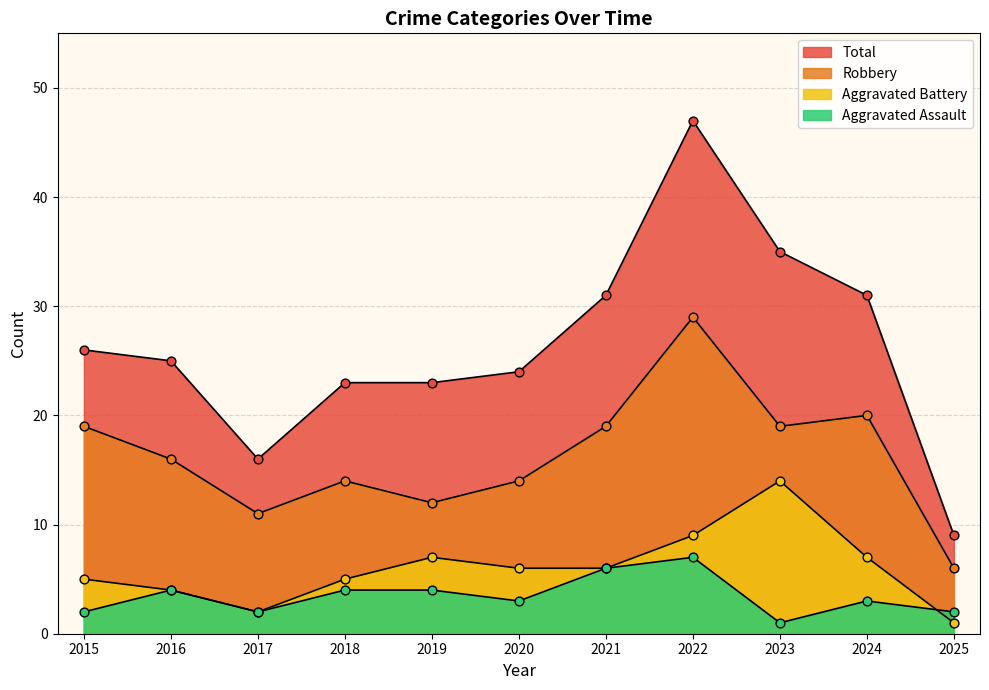

Which series has the largest Y range (max minus min)?

Total